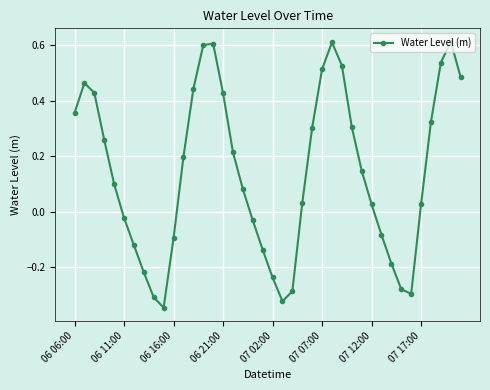

How many points are lower than both their immediate neighbors (excluding endpoints)?

3